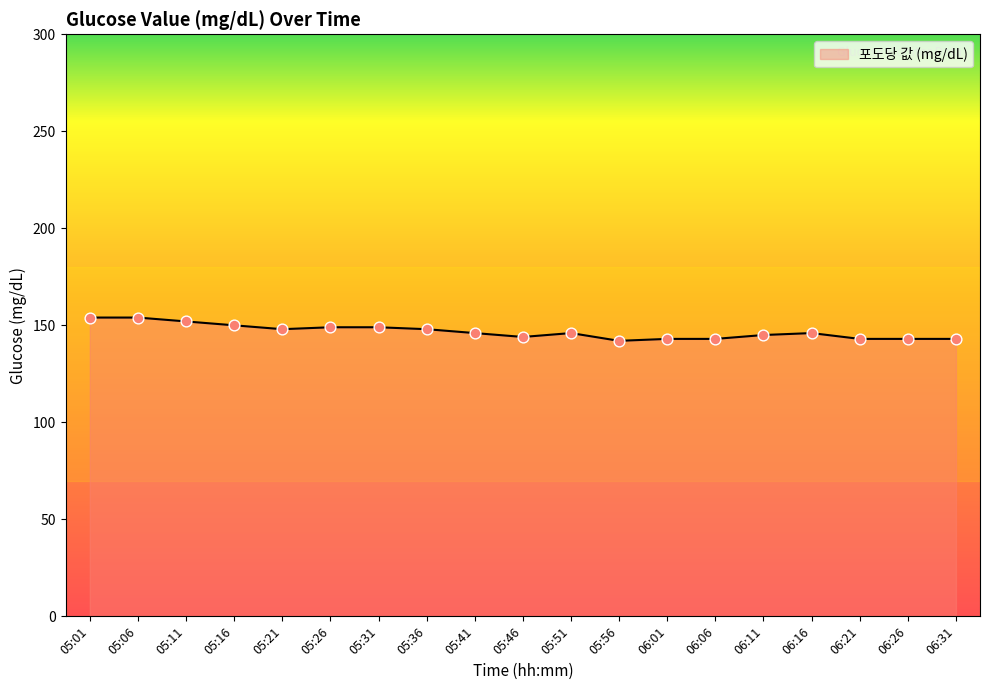

What is the ratio of the value at 05:51 to the value at 05:41?

1.0